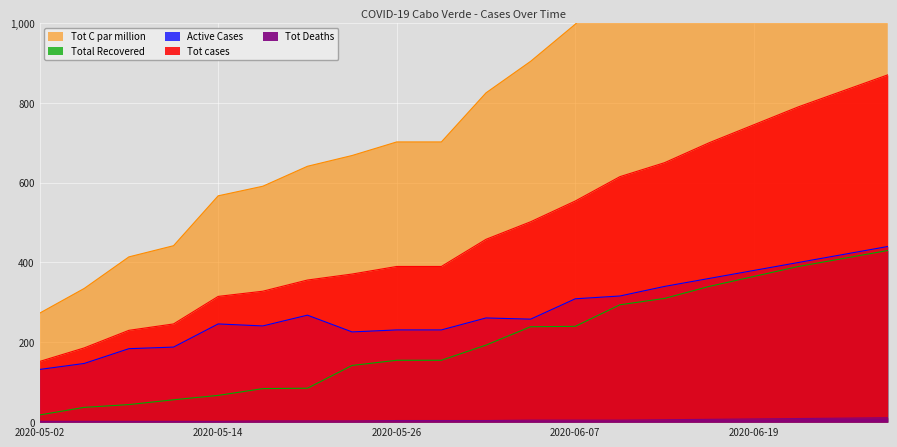

The value of Tot cases at 2020-05-11 is 164. True or false?

False